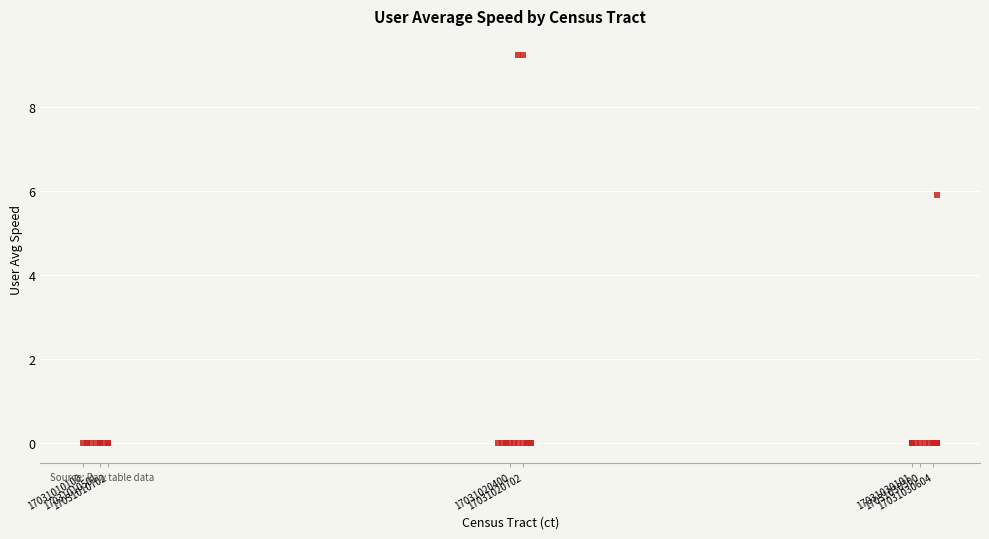

What Y value in the scatter plot is closest to 4?

5.9